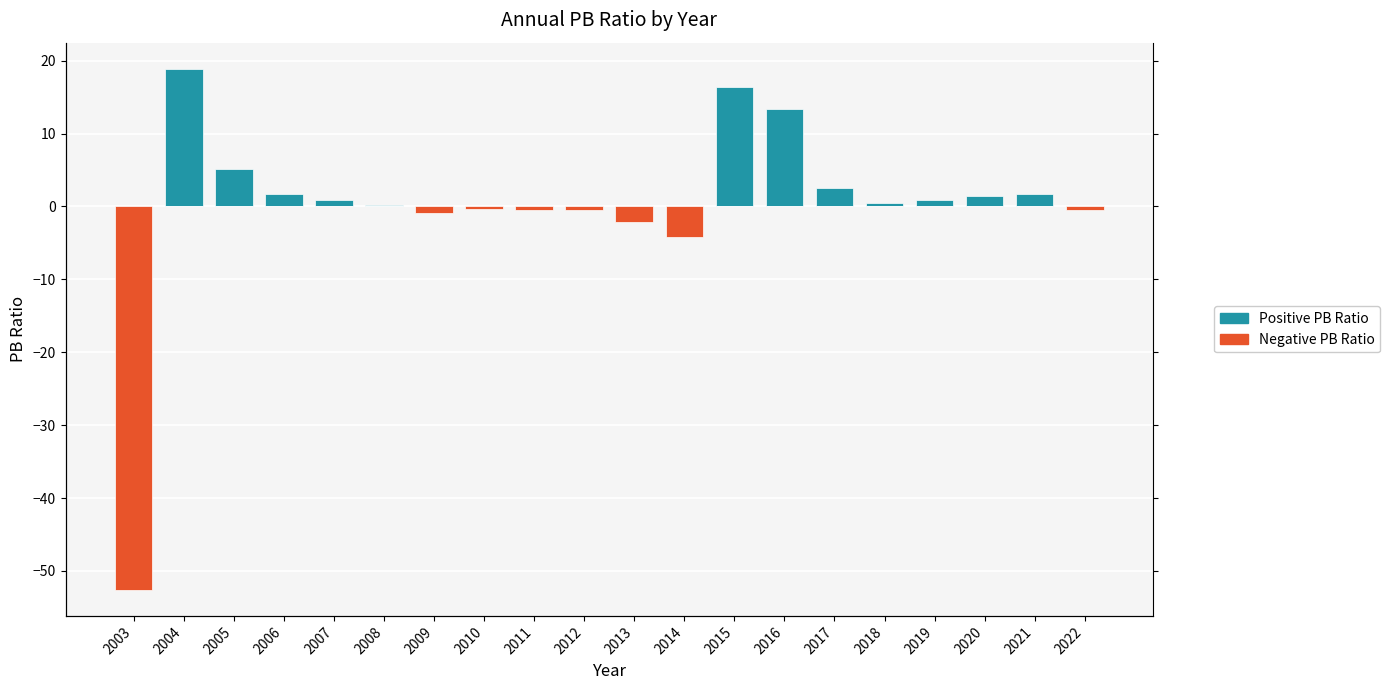

What is the total value across all series at 2019?

0.8